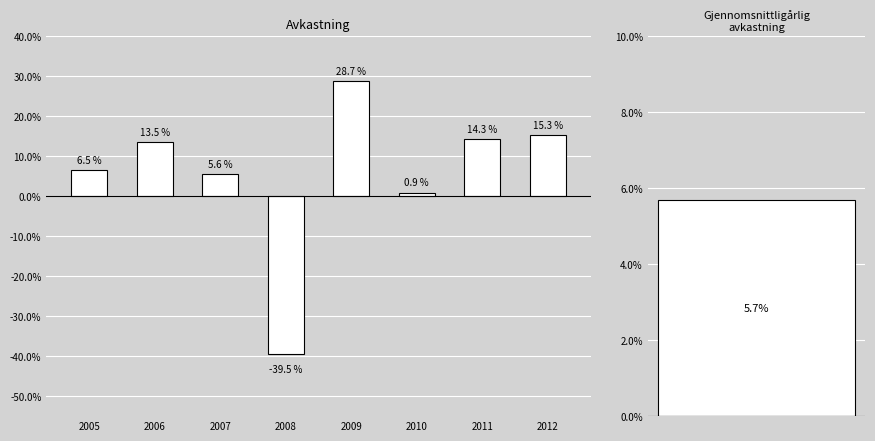

How many values are below zero?

1